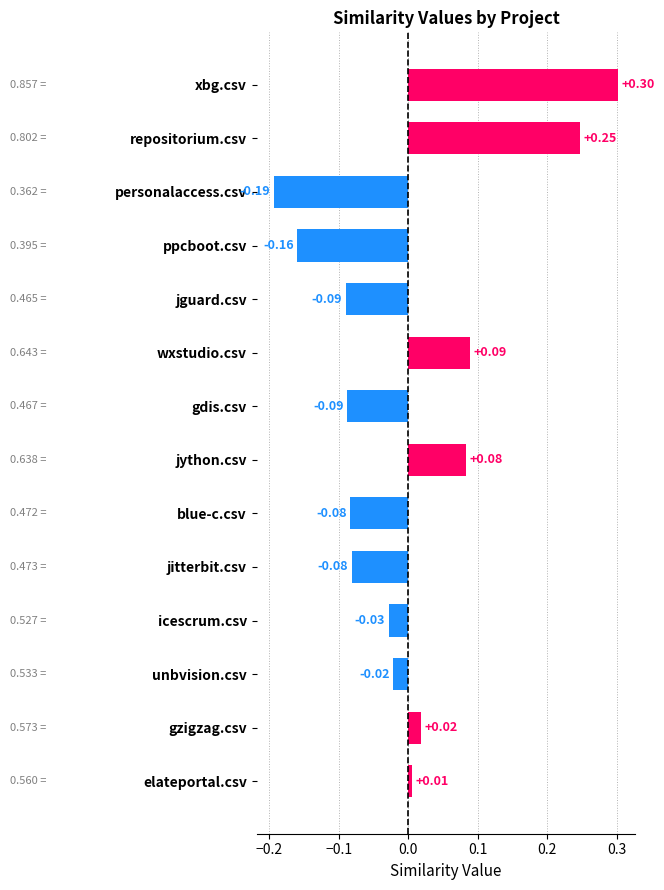

What is the difference between the maximum and minimum values?

0.5